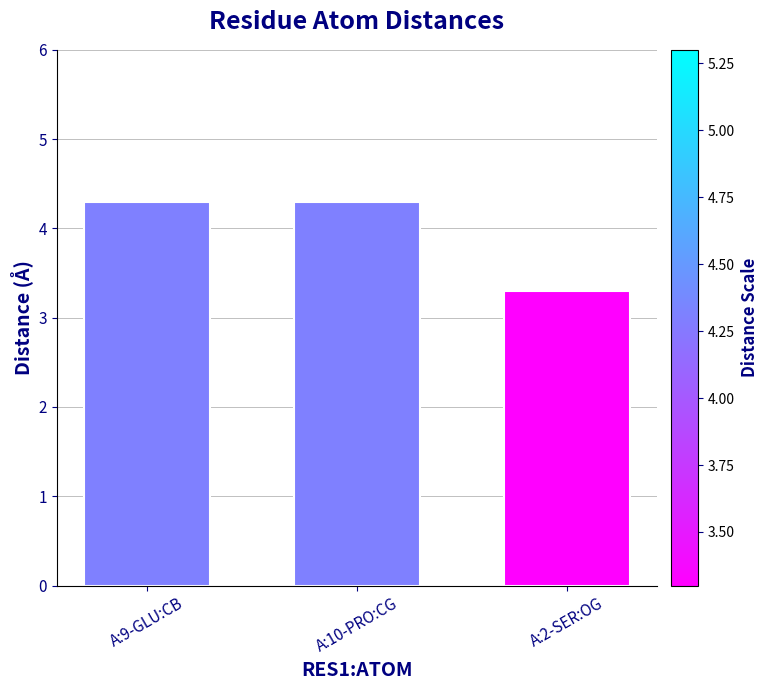

How many values are below 4?

1